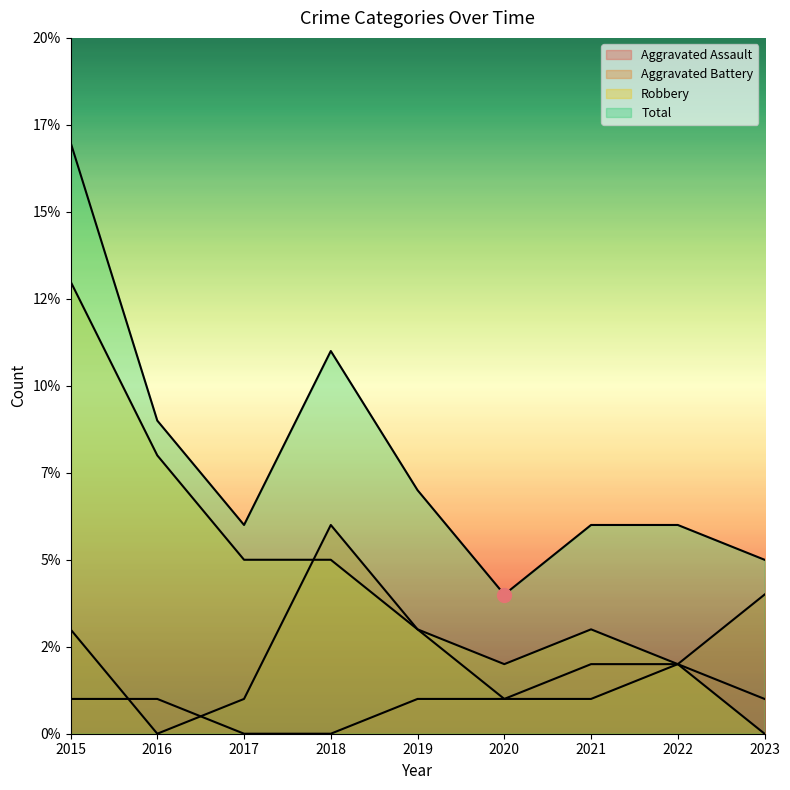

What is the total value across all series at 2019?

14